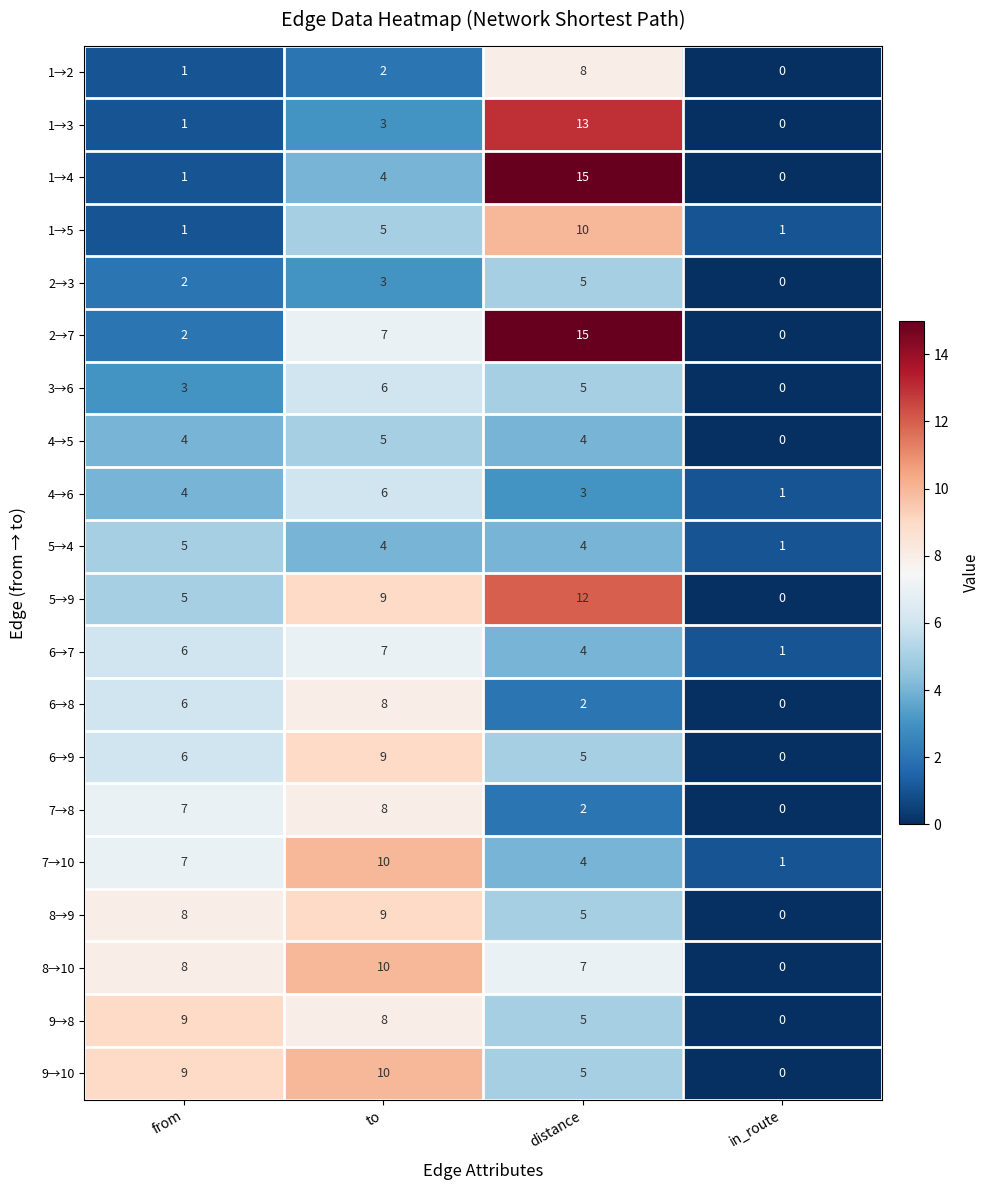

Between from and distance, which series saw the biggest shift?

1→4